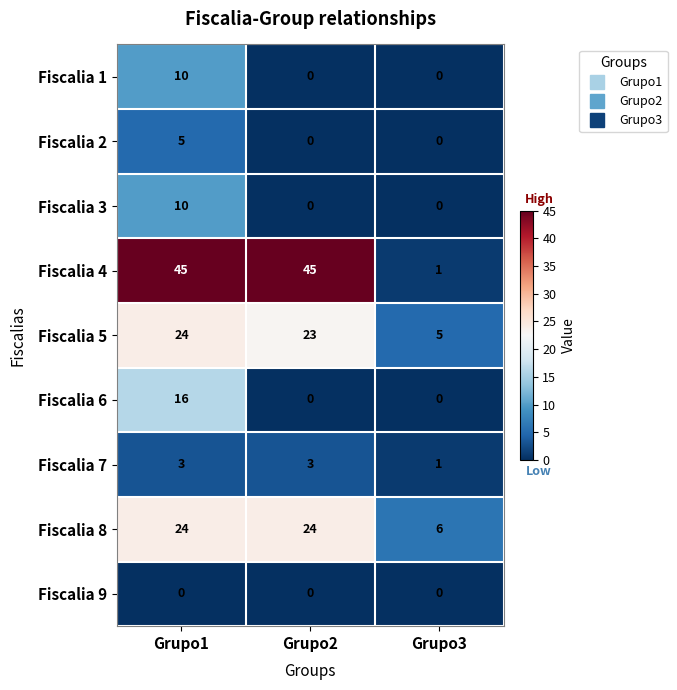

What is the difference between the Fiscalia 2 values at Grupo3 and Grupo1?

5